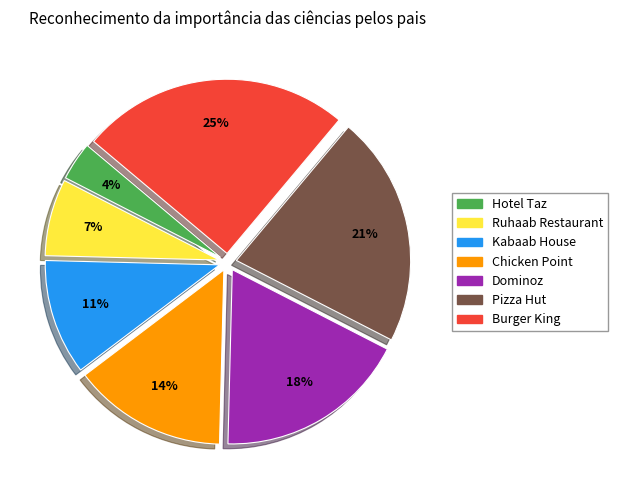

Is the sum of Kabaab House and Pizza Hut greater than half?

No